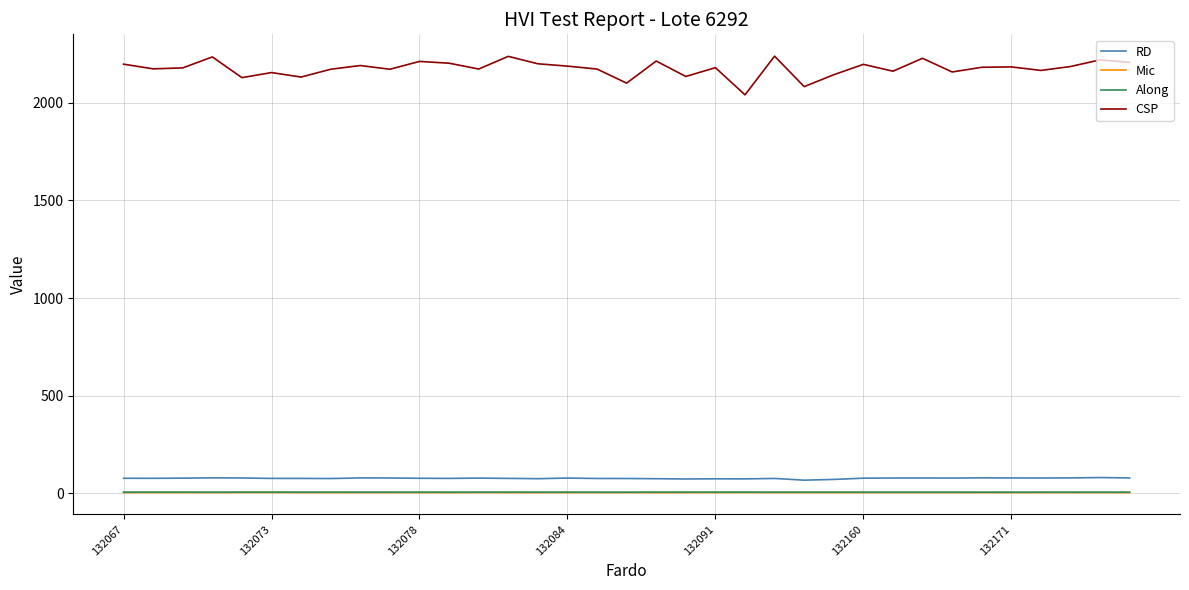

True or false: Along and CSP intersect in this chart.

False